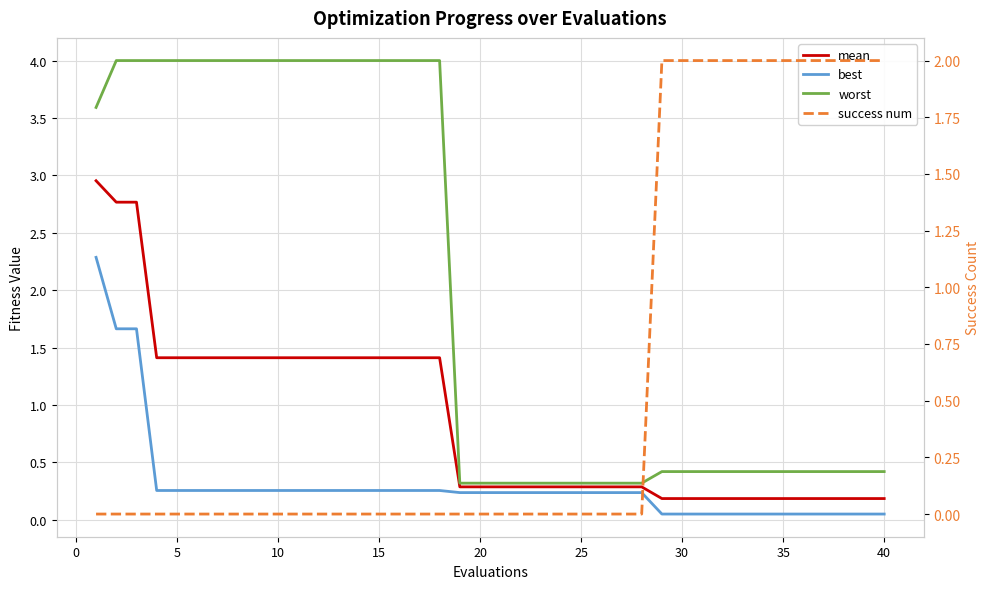

How many categories are shown in the chart?

40